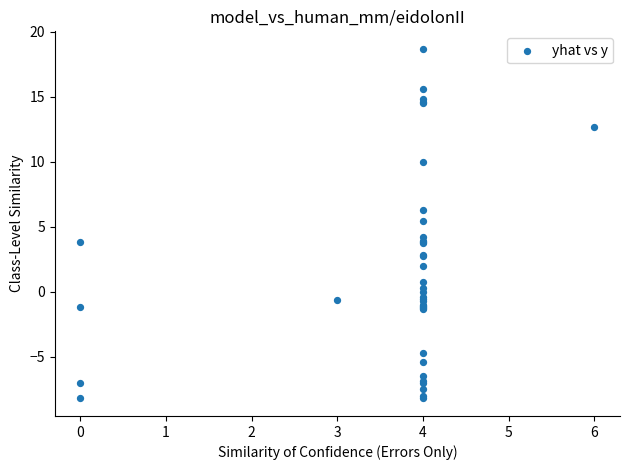

What Y value in the scatter plot is closest to 5?

5.4